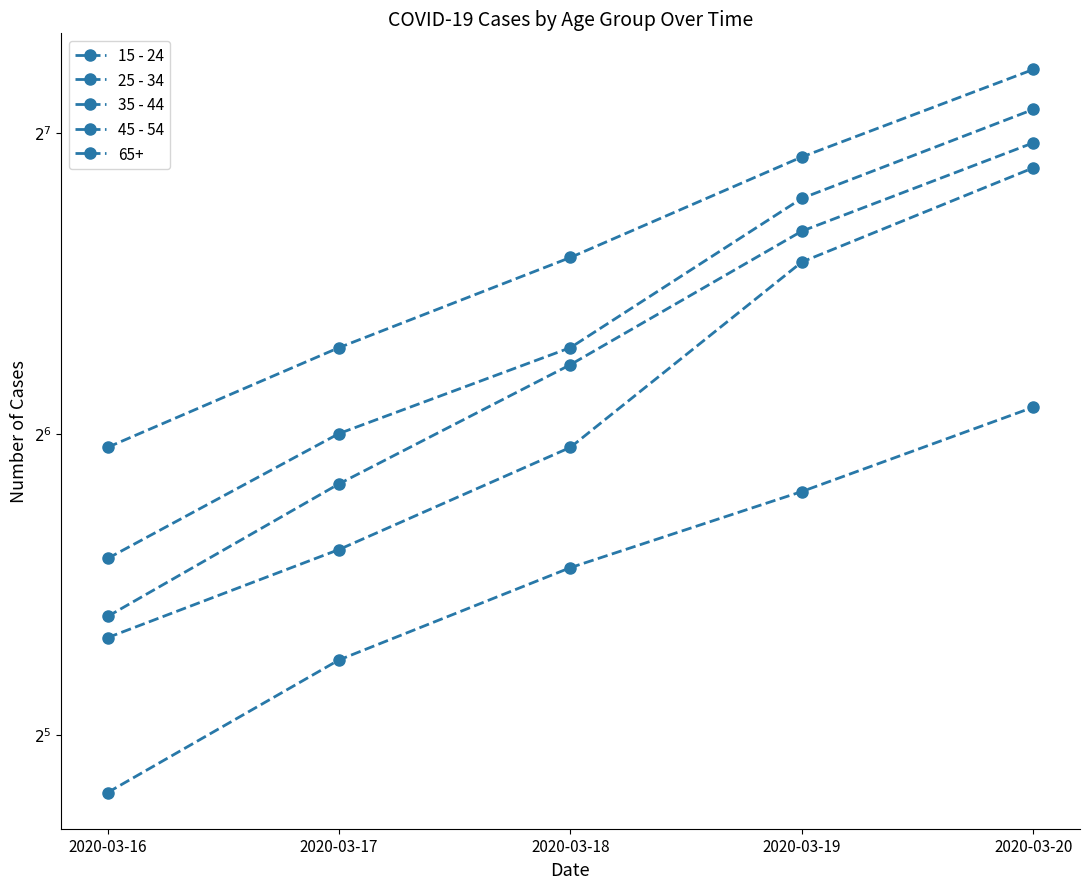

Which category has the highest value across all series?

2020-03-20